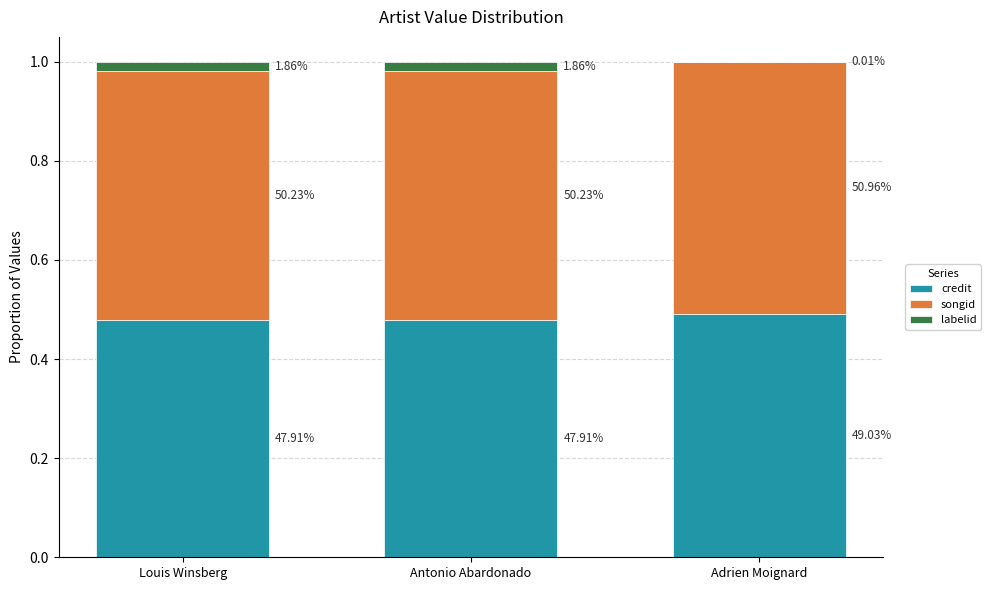

At which label does credit reach its minimum?

Louis Winsberg